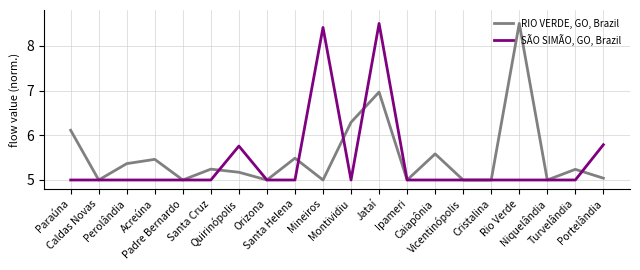

How many categories are shown in the chart?

20